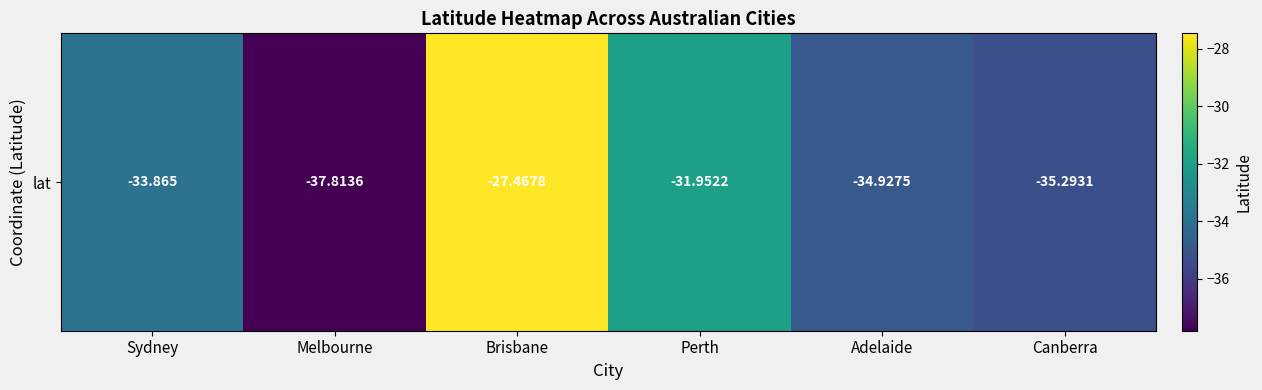

What is the difference between the maximum and minimum values?

10.3